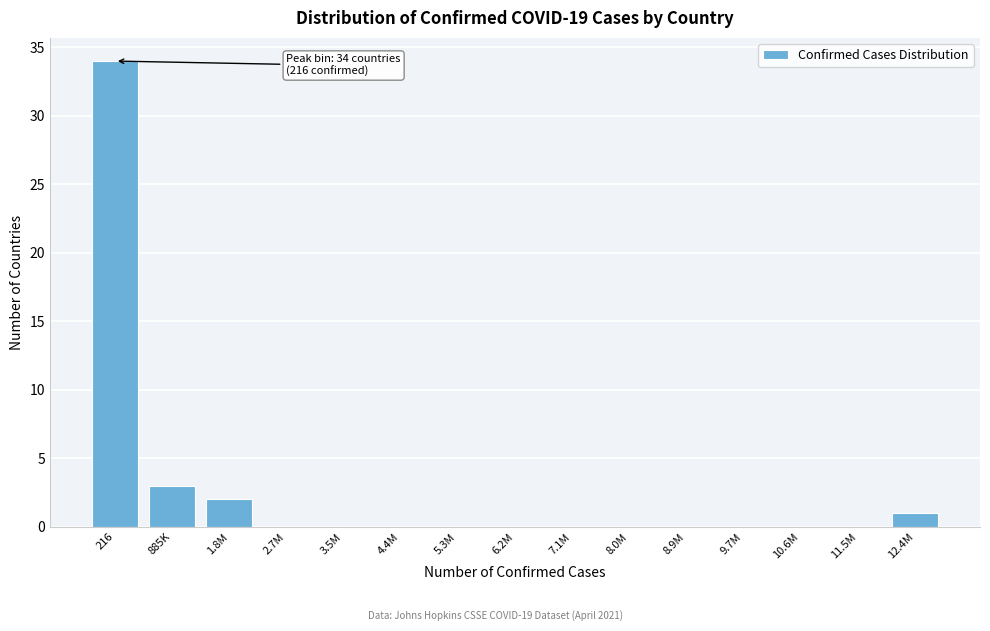

Reading left to right, extract all data points from this chart.

216=34	885K=3	1.8M=2	2.7M=0	3.5M=0	4.4M=0	5.3M=0	6.2M=0	7.1M=0	8.0M=0	8.9M=0	9.7M=0	10.6M=0	11.5M=0	12.4M=1